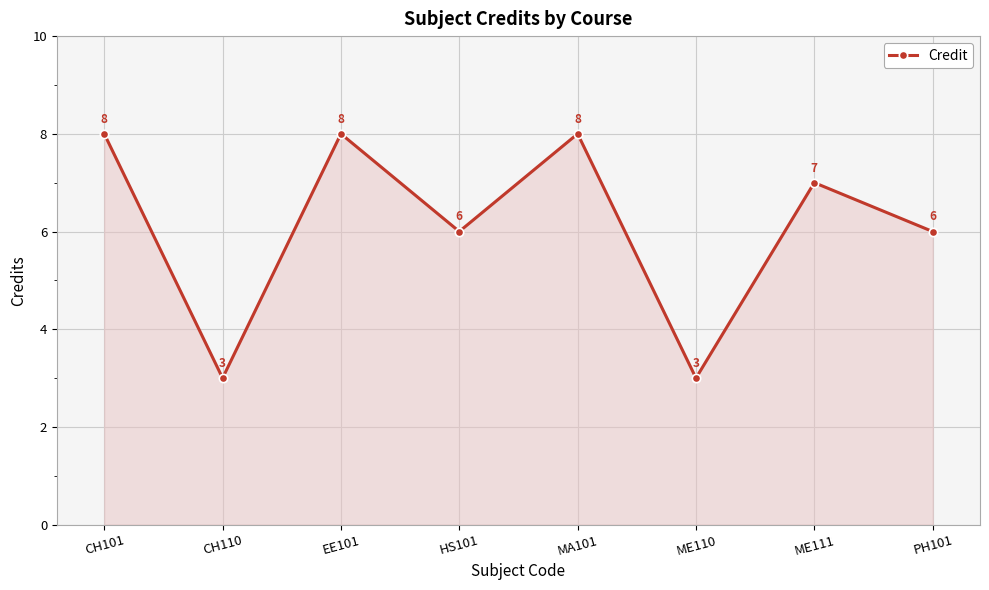

Approximately how many times larger is the value at CH110 compared to MA101?

0.4